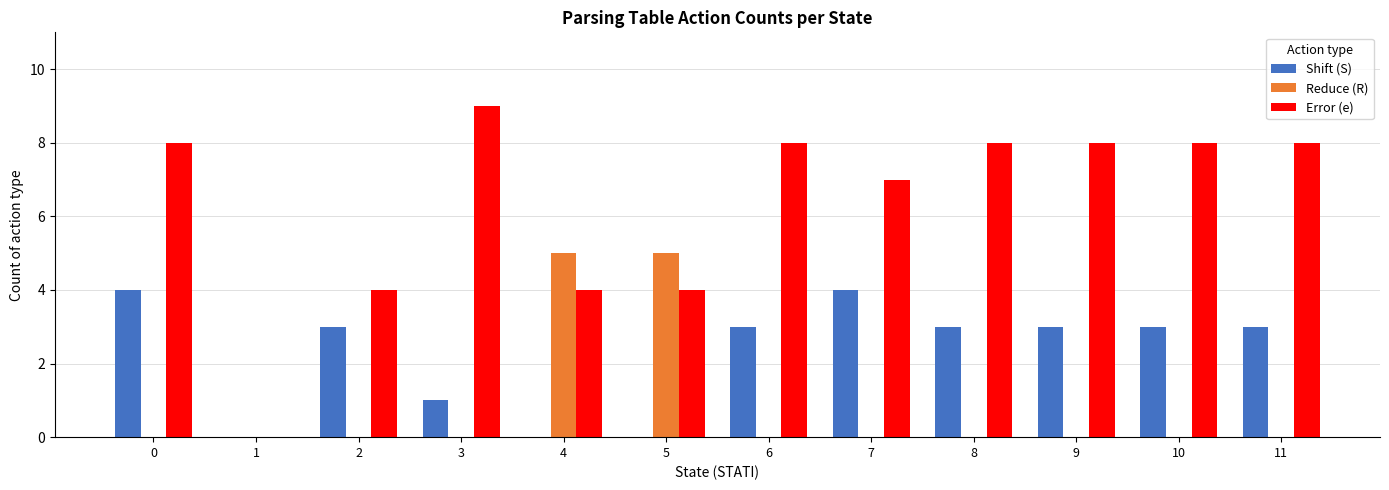

Read the Error (e) value at 5.

4